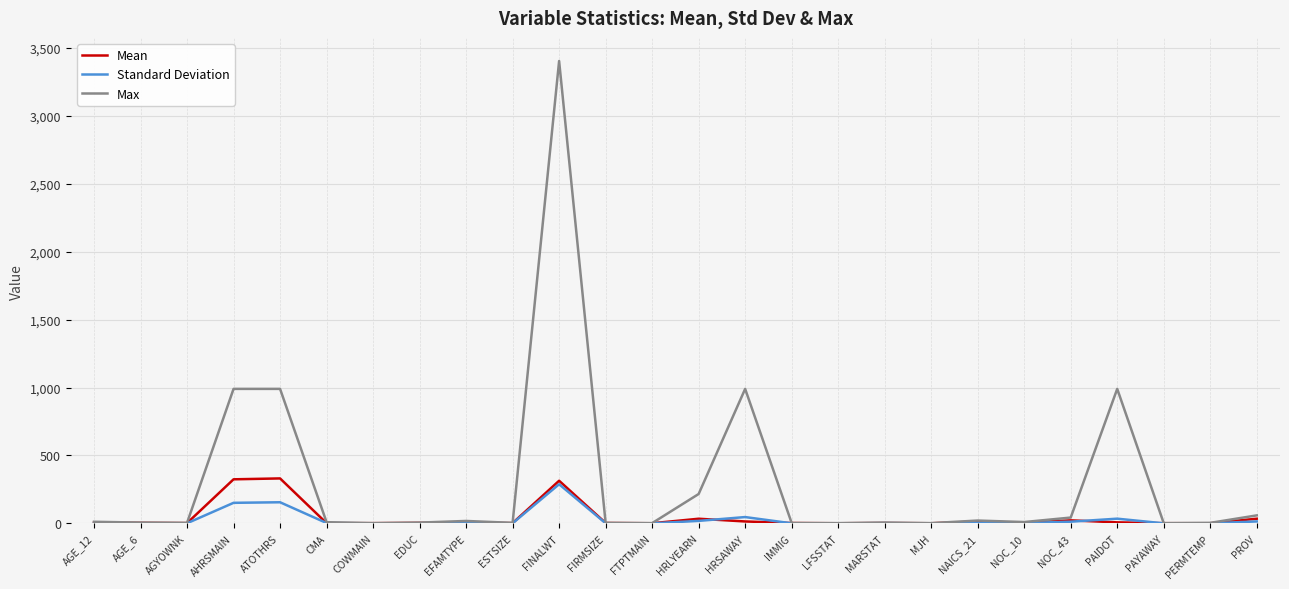

Which series has the widest spread of values?

Max